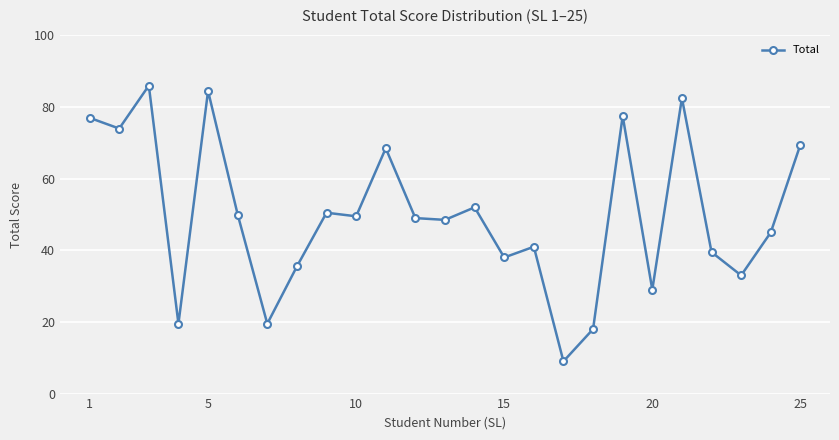

What is the greatest value displayed?

86.0